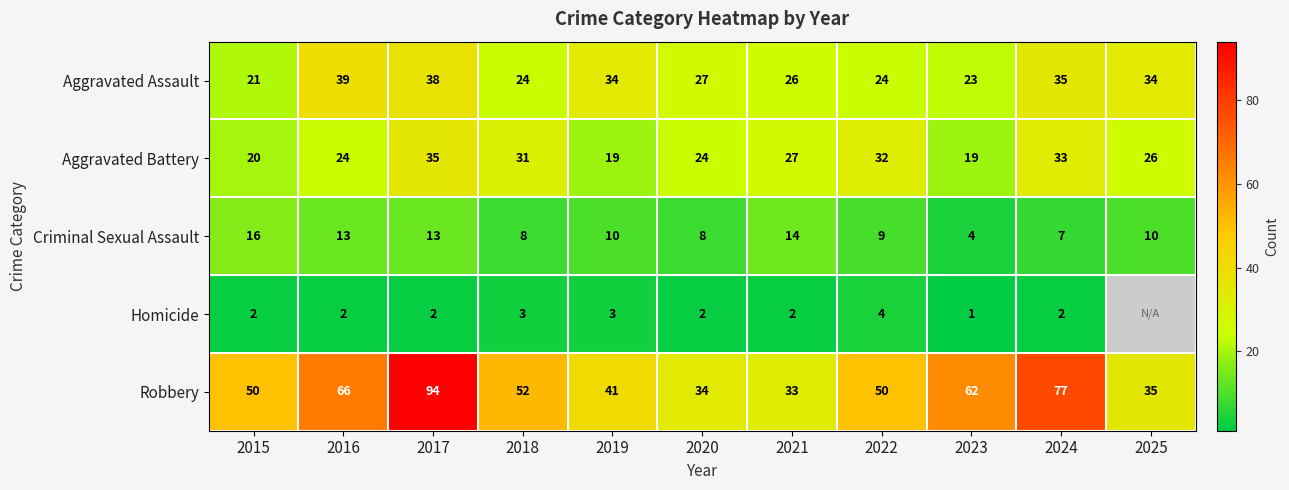

What is the difference between the second highest and minimum values in the Aggravated Assault series?

17